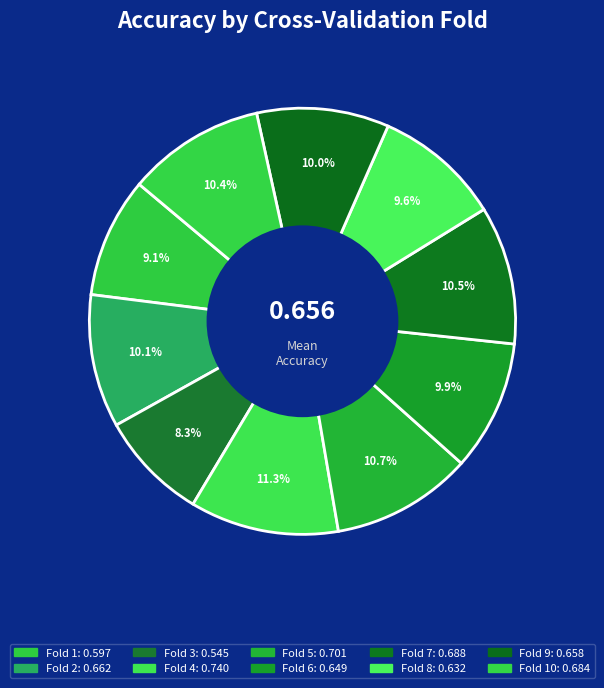

How many segments does this pie chart have?

10